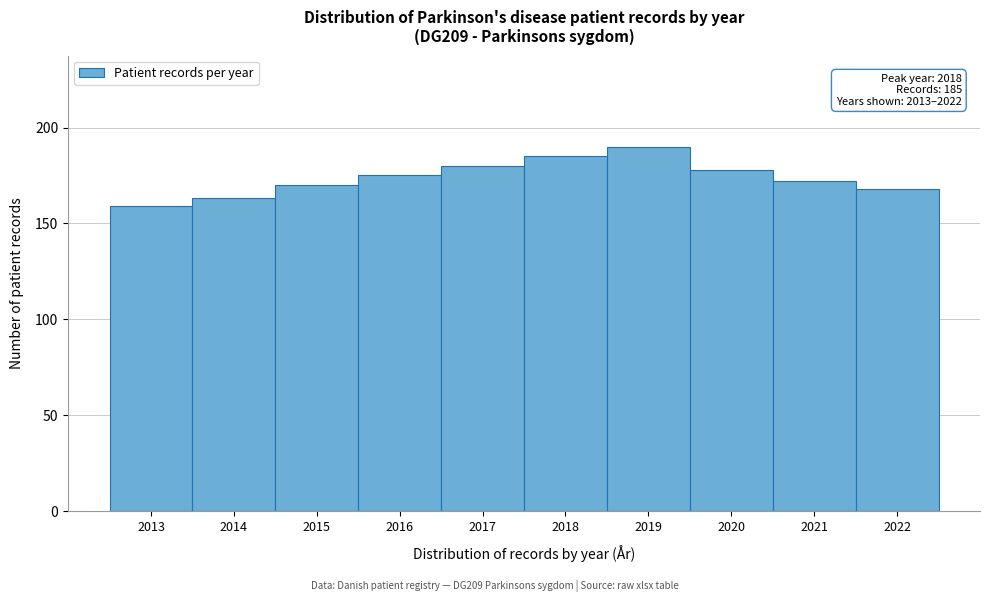

Over which range of the x-axis is the bar tallest?

2018.5 to 2019.5